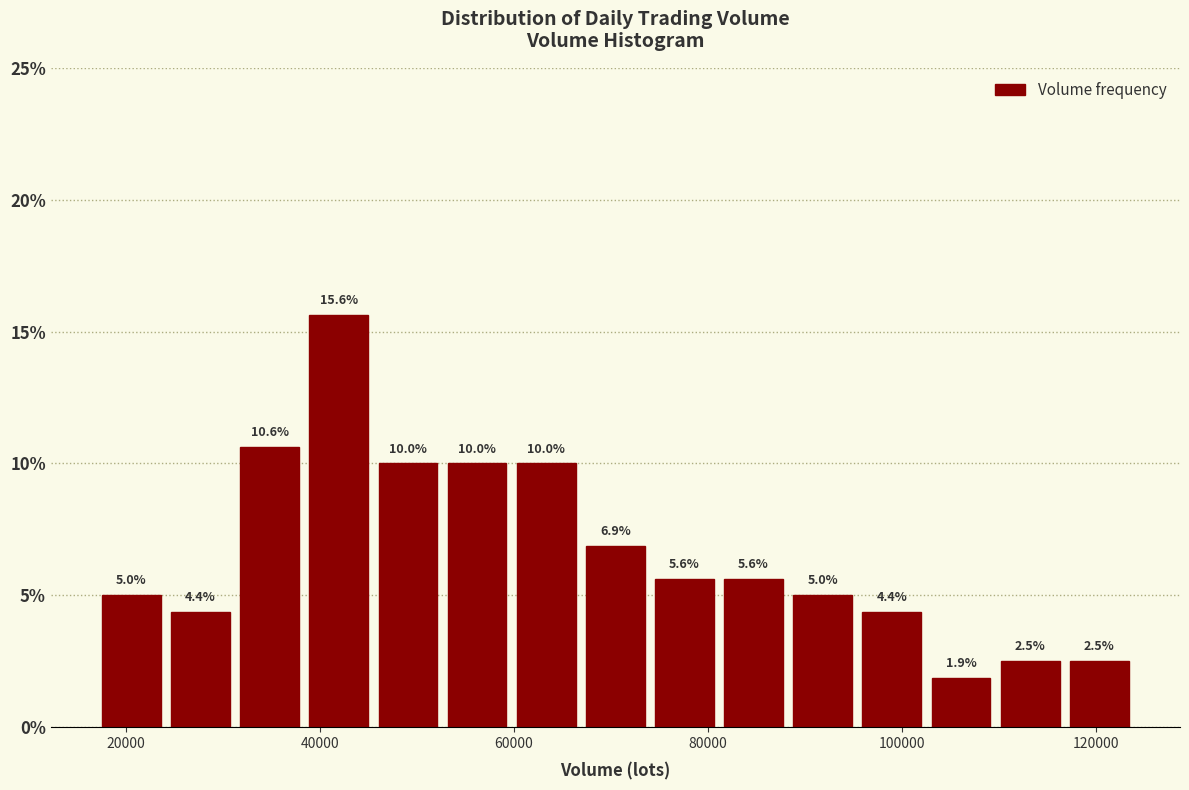

Around what value on the x-axis is the tallest bar? Give the approximate position of its centre, as read against the axis.

42000